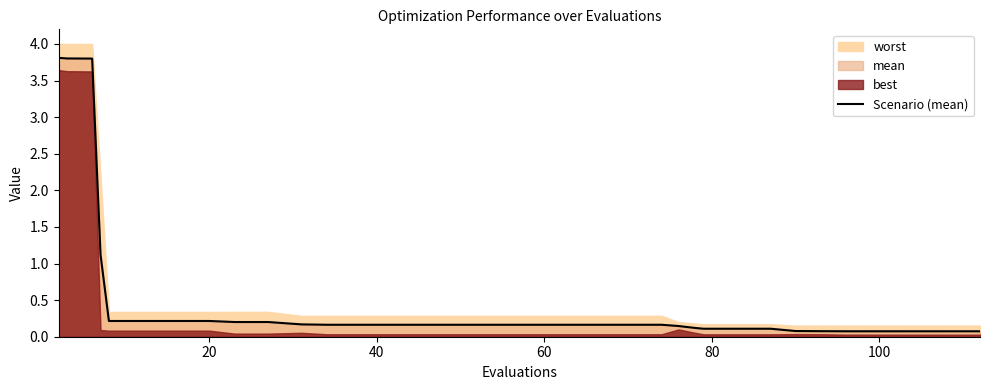

Is it true that the value at 28 is 0.1?

False